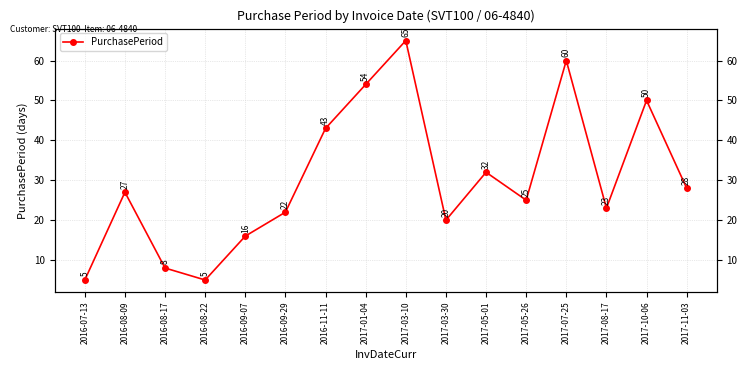

The chart shows a value of 8 at 2016-08-17. True or false?

True